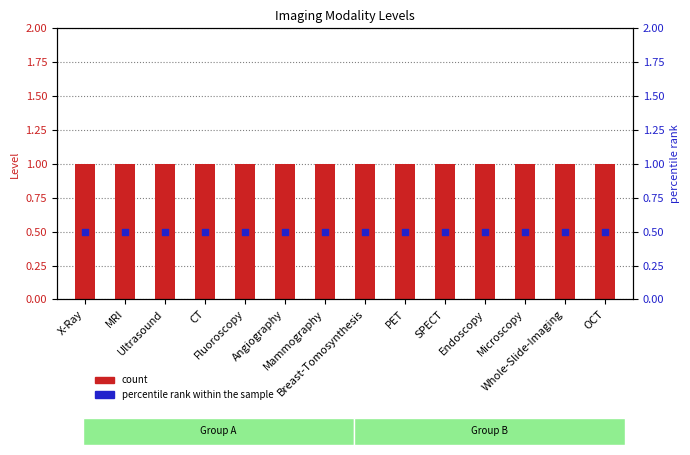

At which category is the sum across all series the highest?

X-Ray